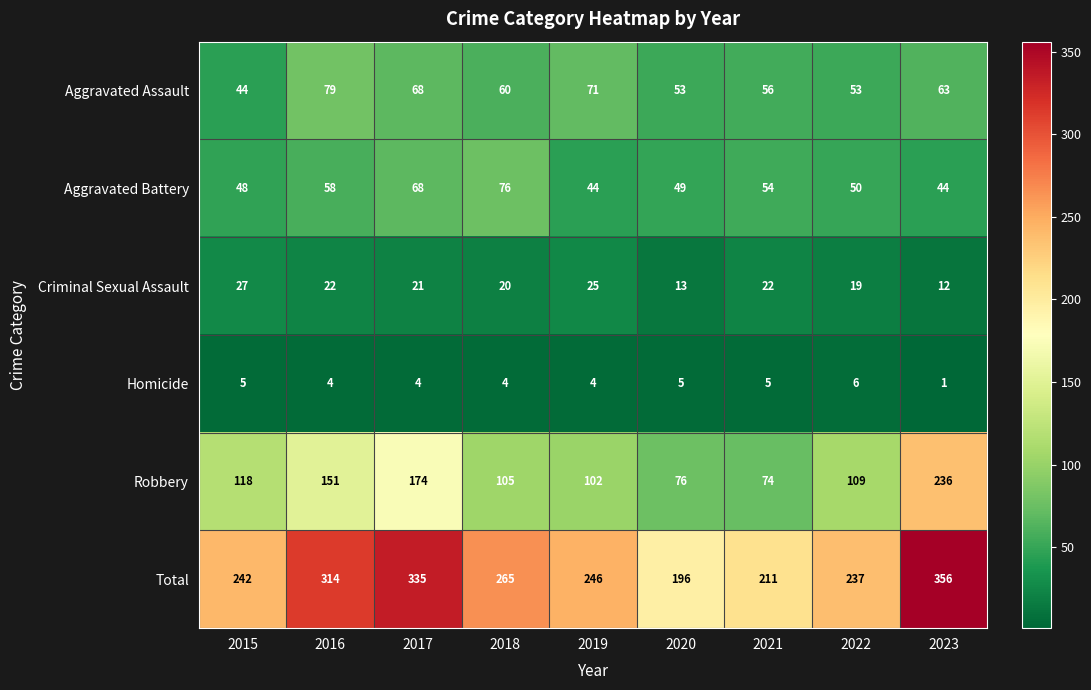

The value of Aggravated Assault at 2018 is 33. True or false?

False